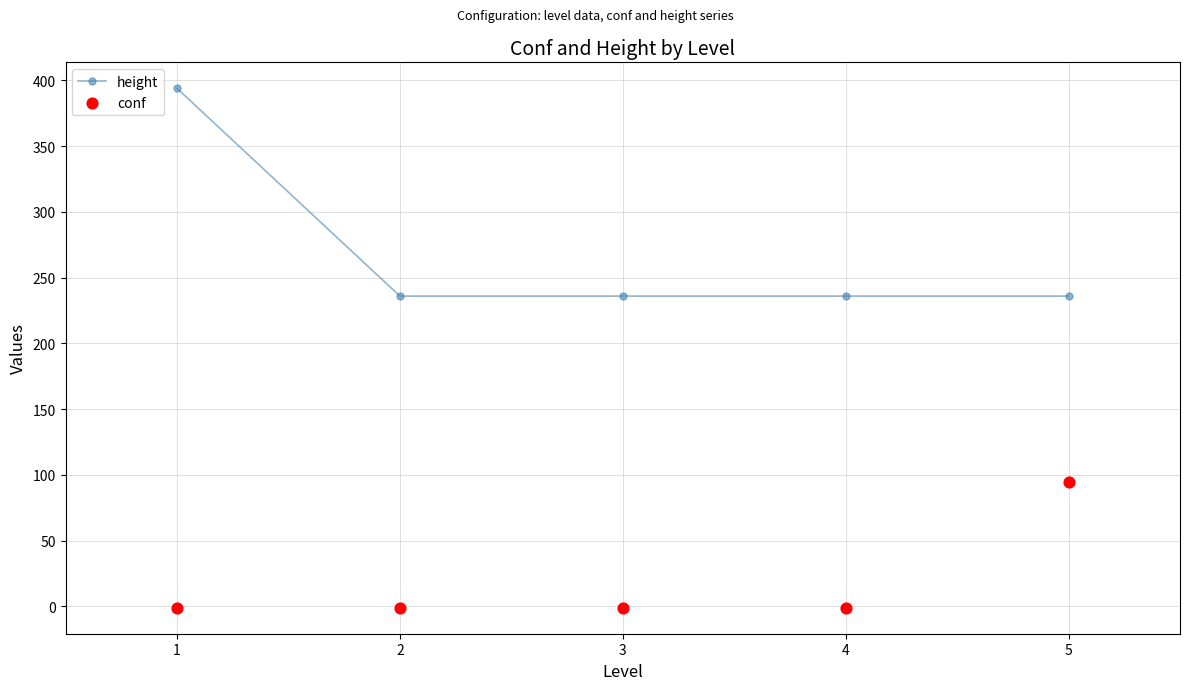

Which series has the largest total across all categories?

height